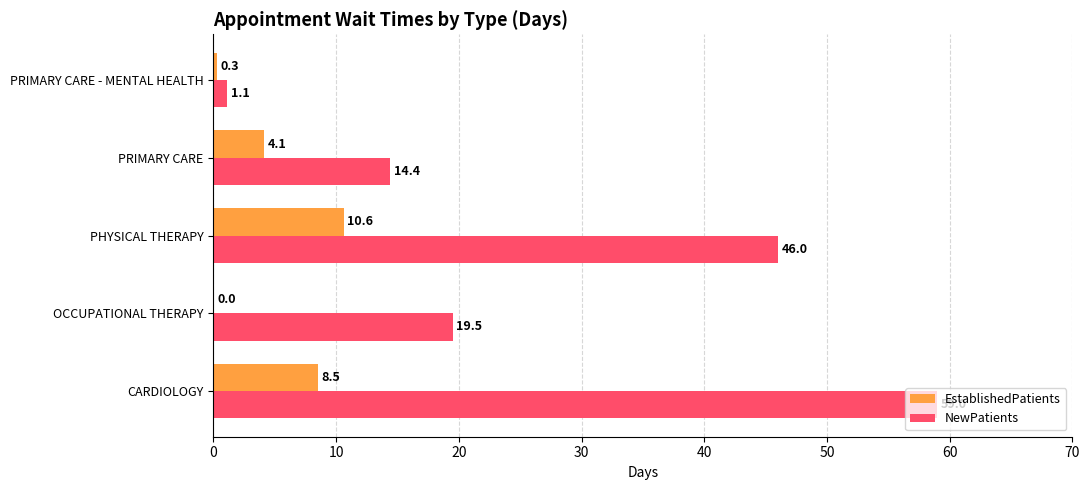

Is it true that EstablishedPatients equals 4.2 at OCCUPATIONAL THERAPY?

False